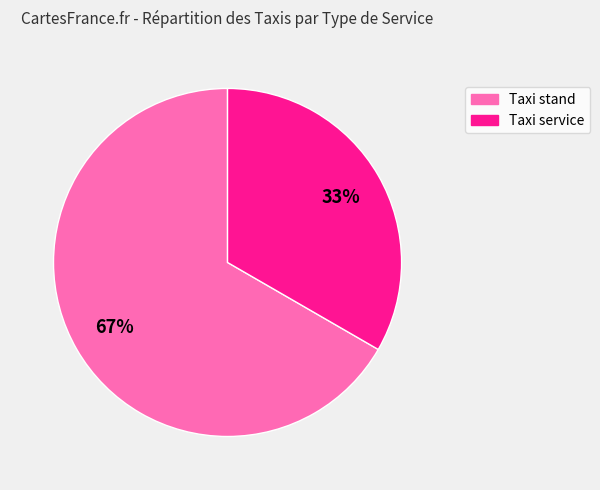

Is it true that Taxi stand is 80% of the pie?

False